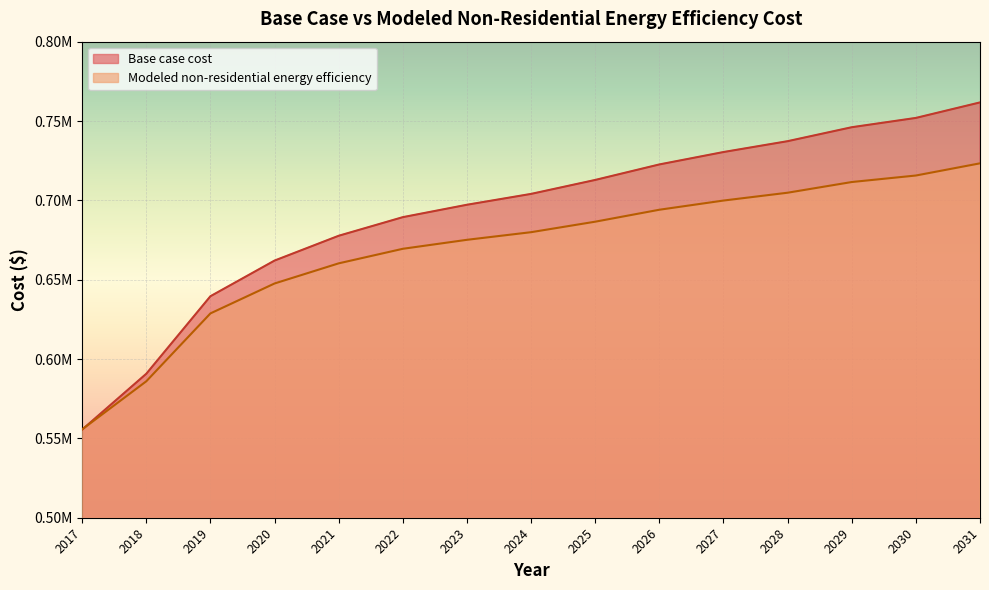

True or false: Base case cost and Modeled non-residential energy efficiency cross at least once.

True